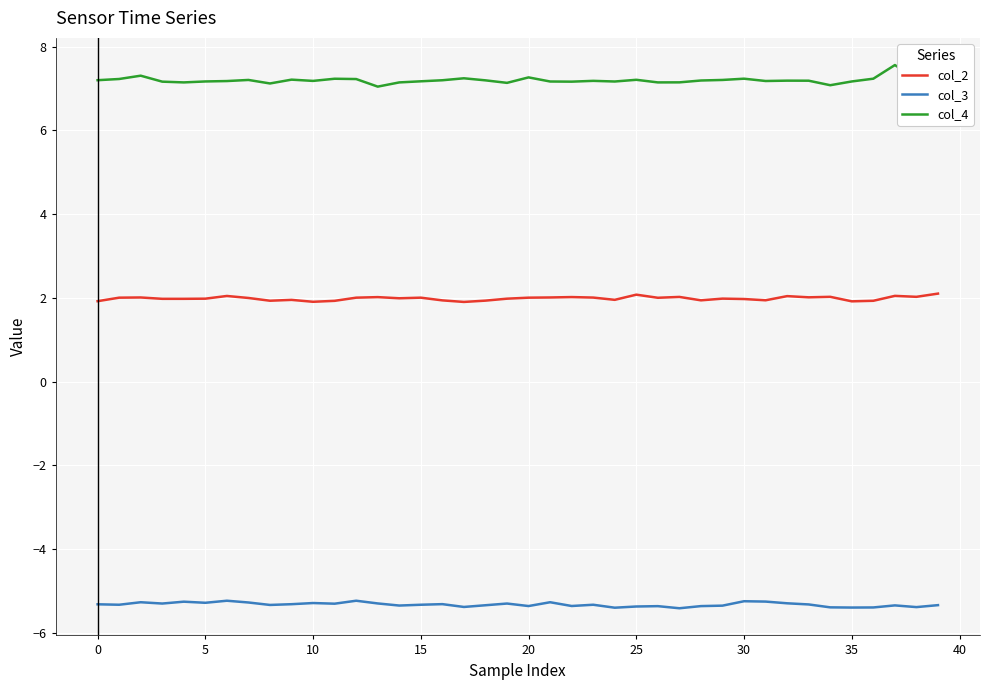

What is the maximum value shown in the chart?

7.6